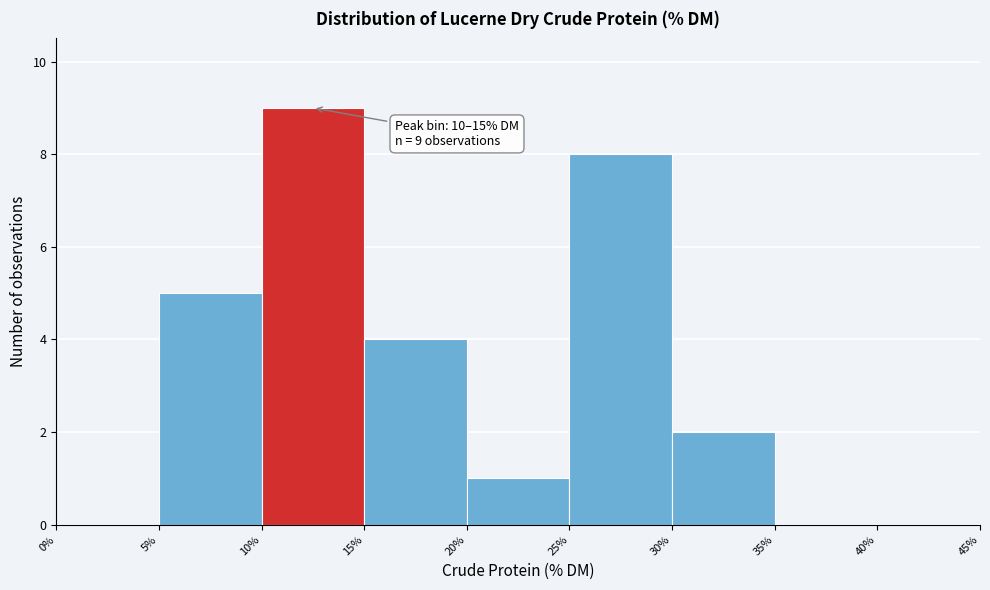

Over which range of the x-axis is the bar tallest?

10% to 15%